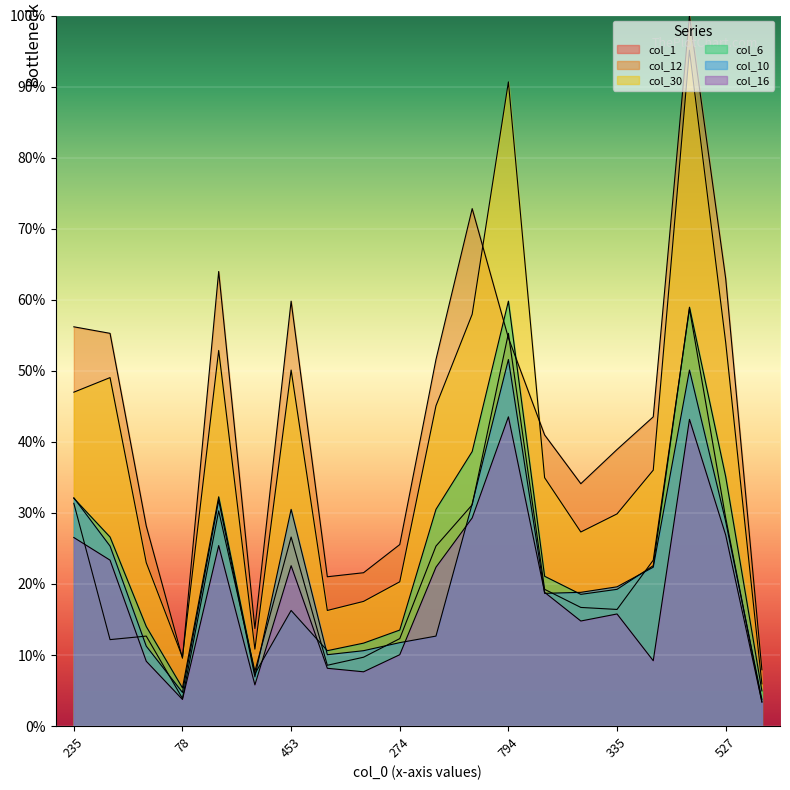

Read the col_30 value at 274.

20.3